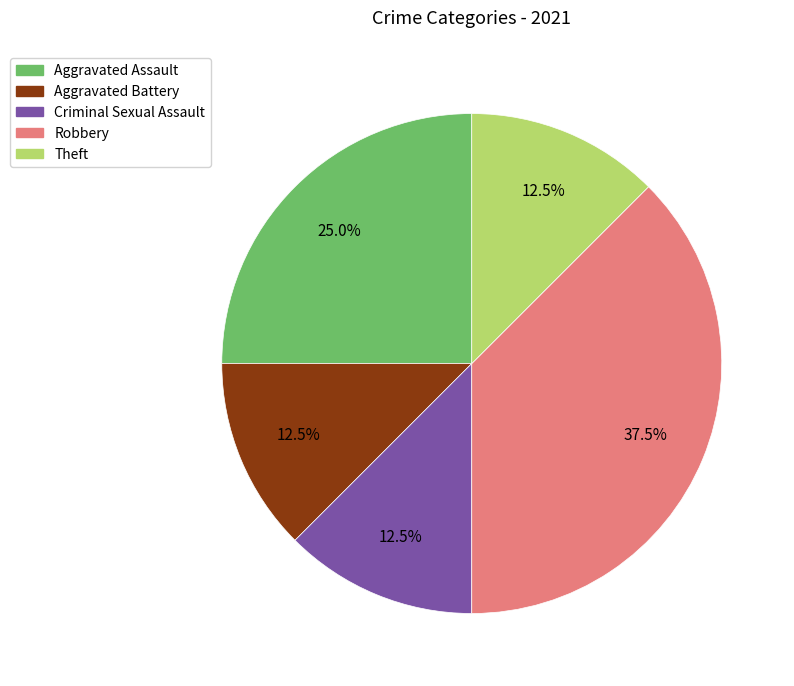

Does Theft represent more than half of the total?

No